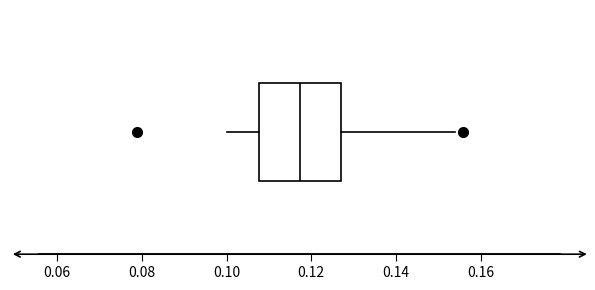

Transcribe this box plot: give where the median line is, the range the box spans, and where the two whiskers end, as read against the x-axis. The values are not printed on the chart, so give them approximately, as read against the axis.

median 0.118, box 0.108 to 0.126, whiskers 0.100 to 0.154